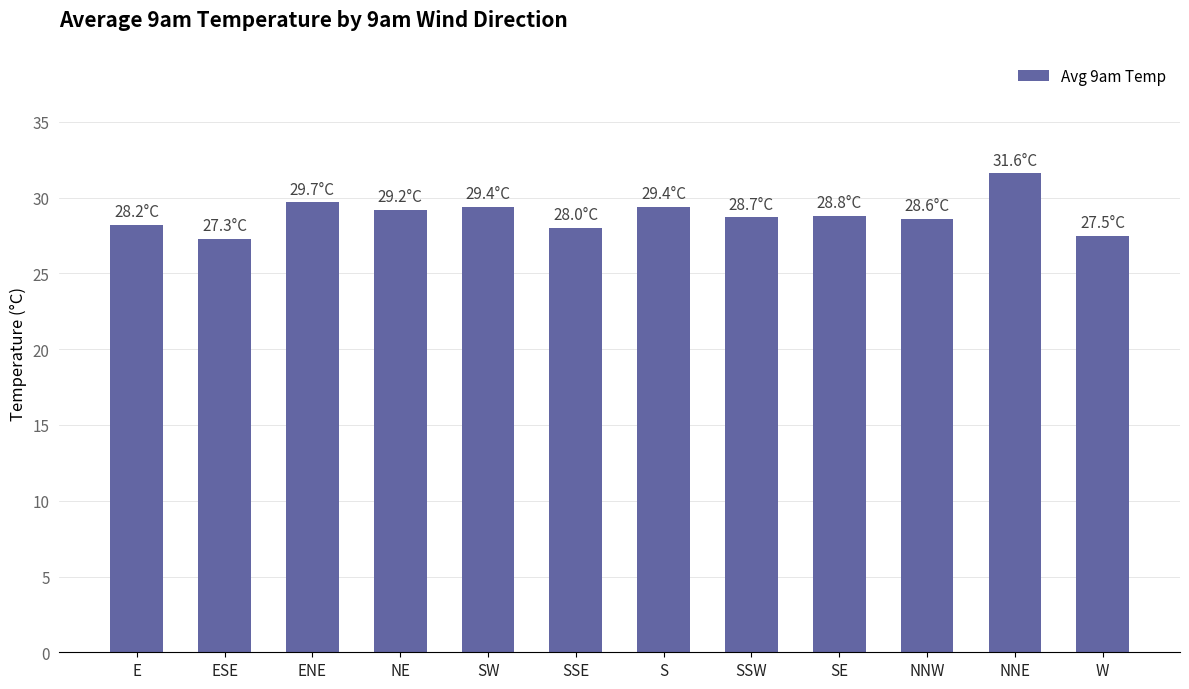

What is the value of the 10th bar from the left?

28.6